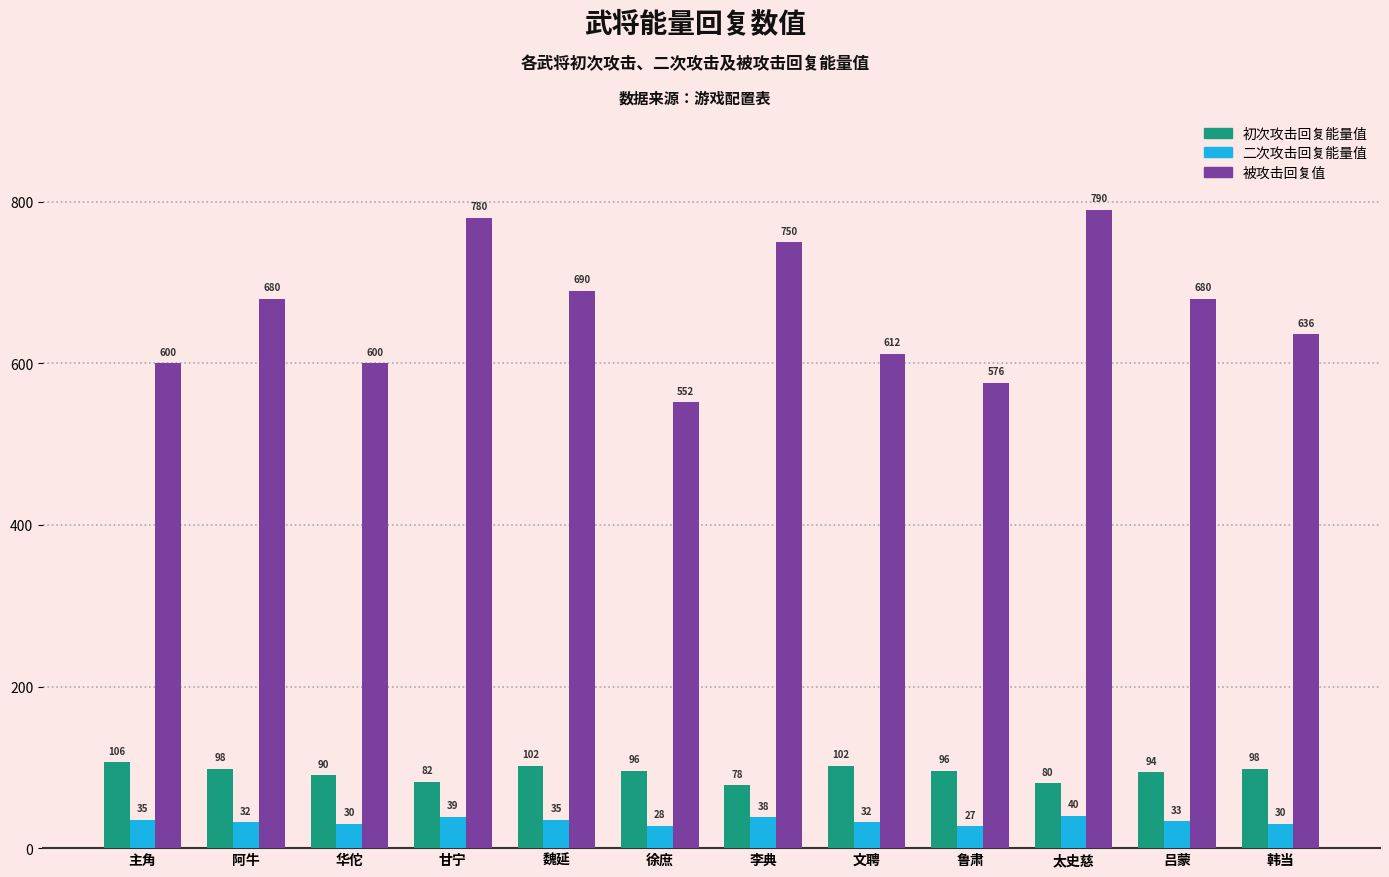

What is the difference between the 初次攻击回复能量值 values at 文聘 and 华佗?

12